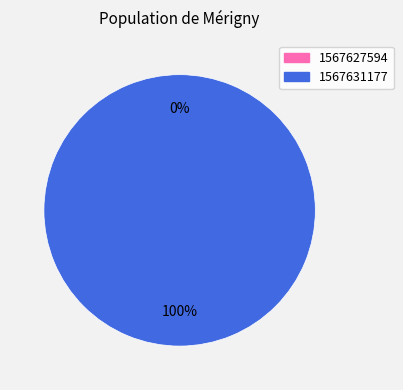

What is the largest slice in the pie chart?

1567631177